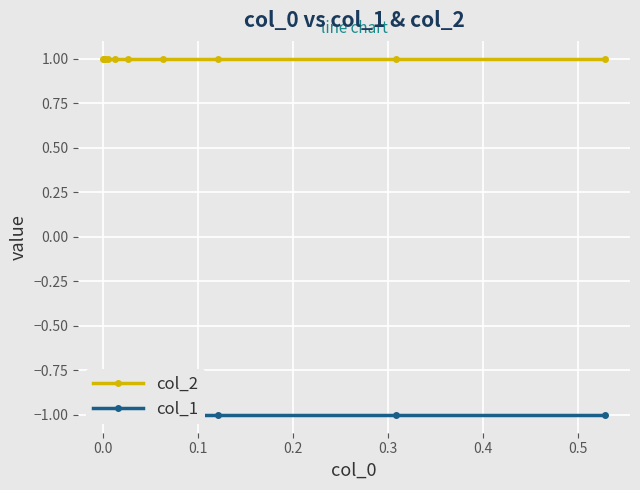

True or false: col_2 and col_1 intersect in this chart.

False